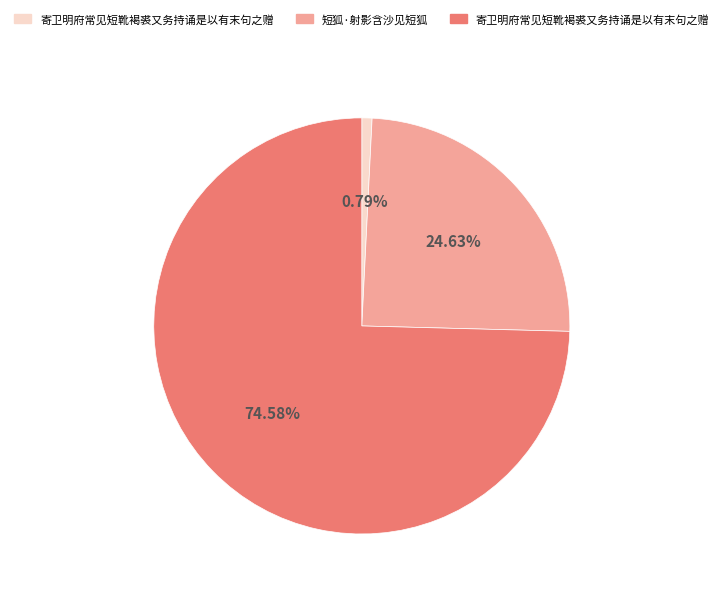

Is there a majority slice in this chart?

Yes